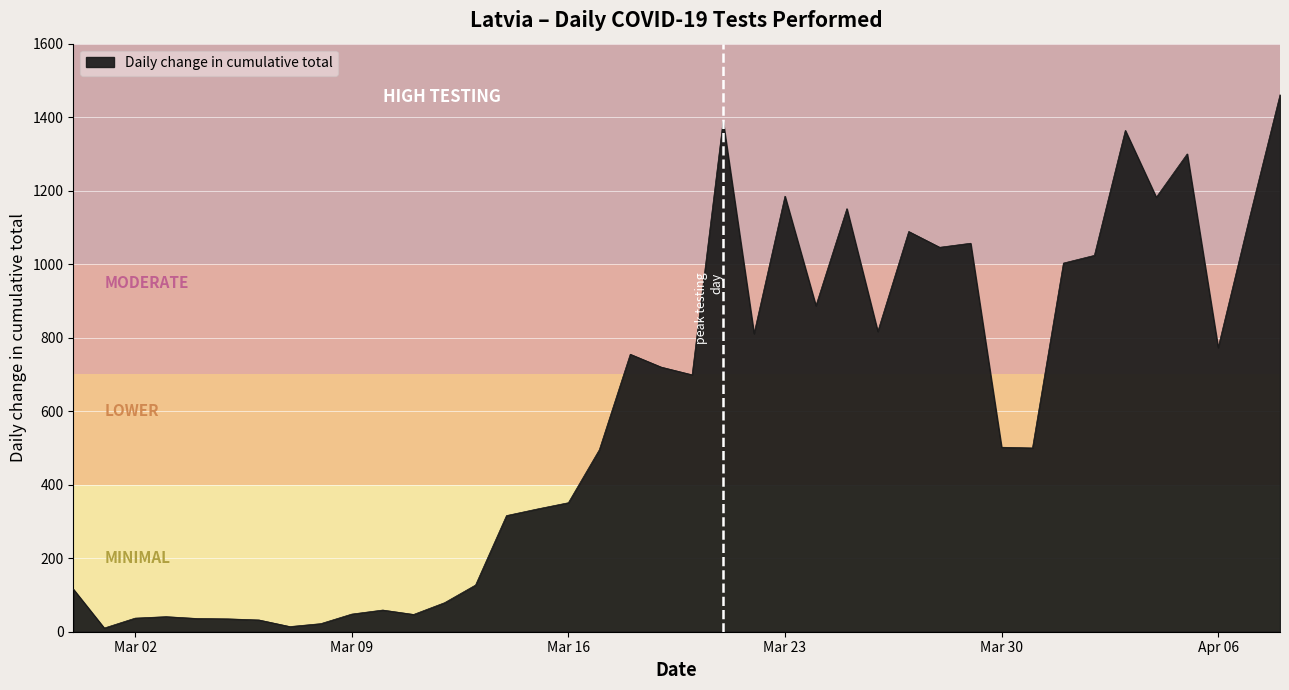

What is the maximum value shown in the chart?

1461